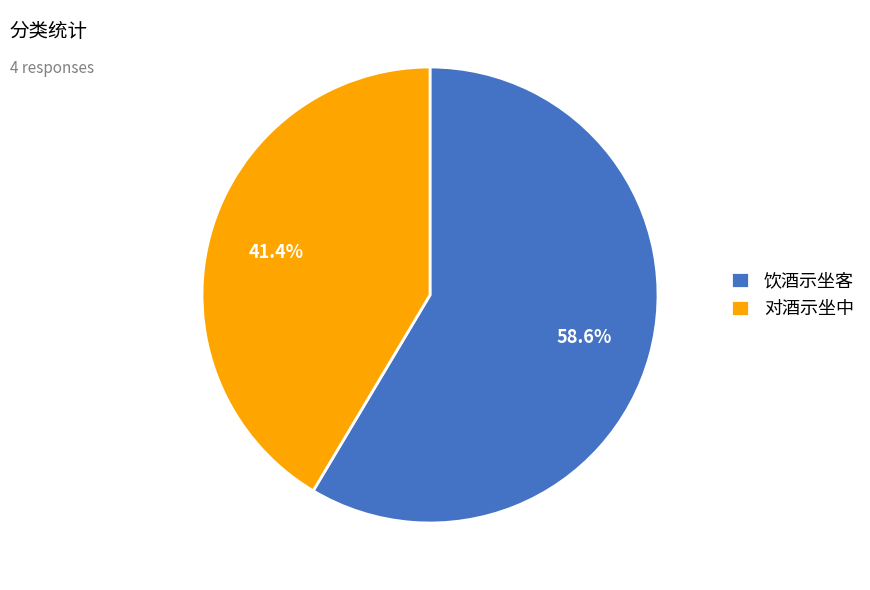

How many segments does this pie chart have?

2